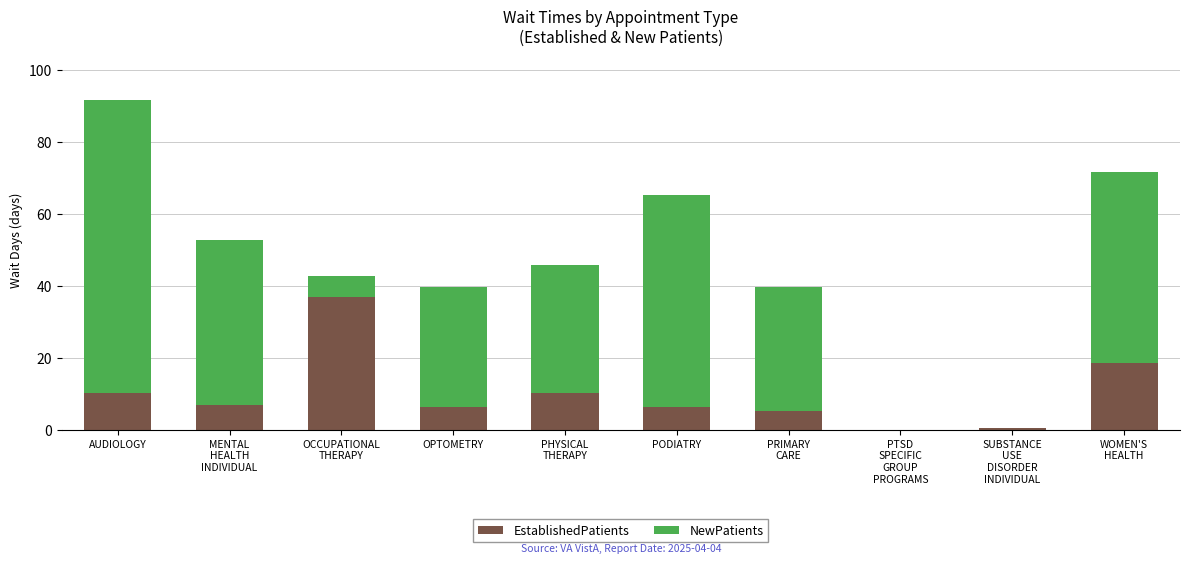

What is the total value across all series at AUDIOLOGY?

91.6